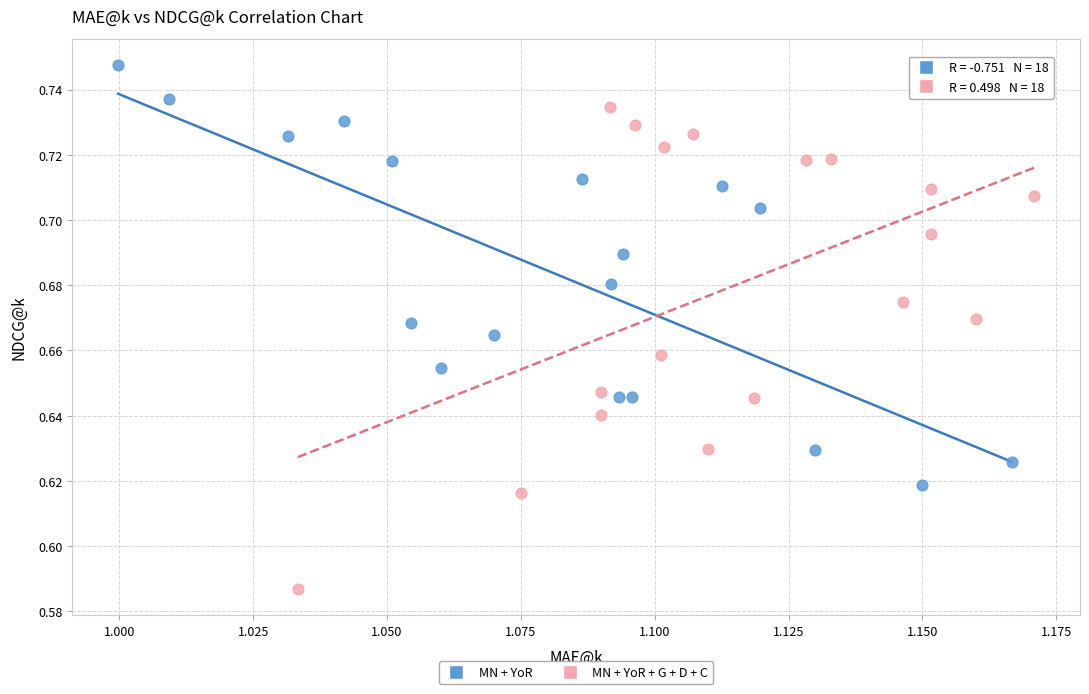

Which series reaches the maximum Y coordinate?

MN + YoR